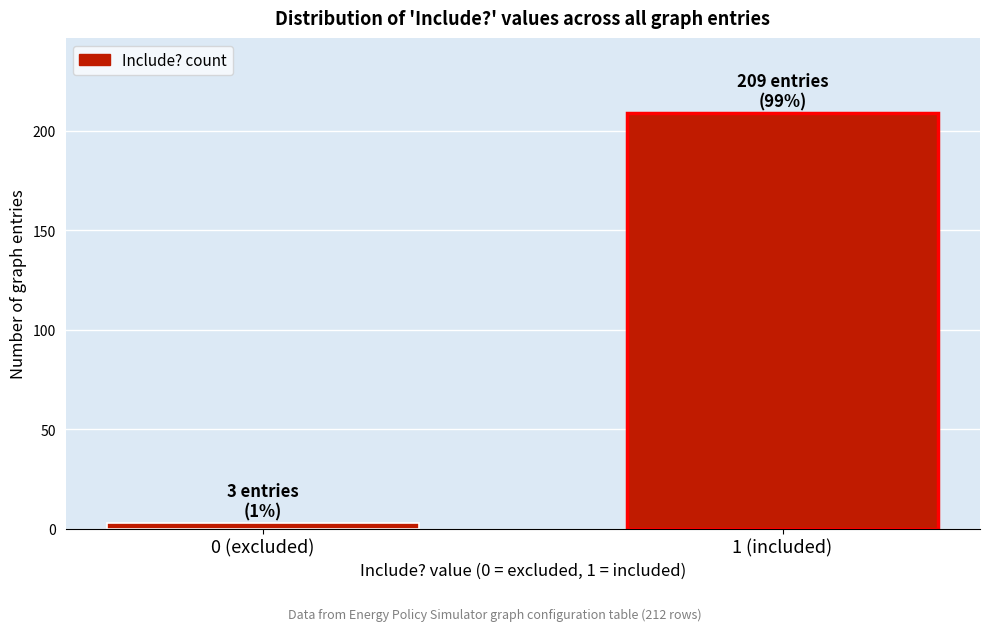

Reading left to right, extract all data points from this chart.

0 (excluded)=3	1 (included)=209